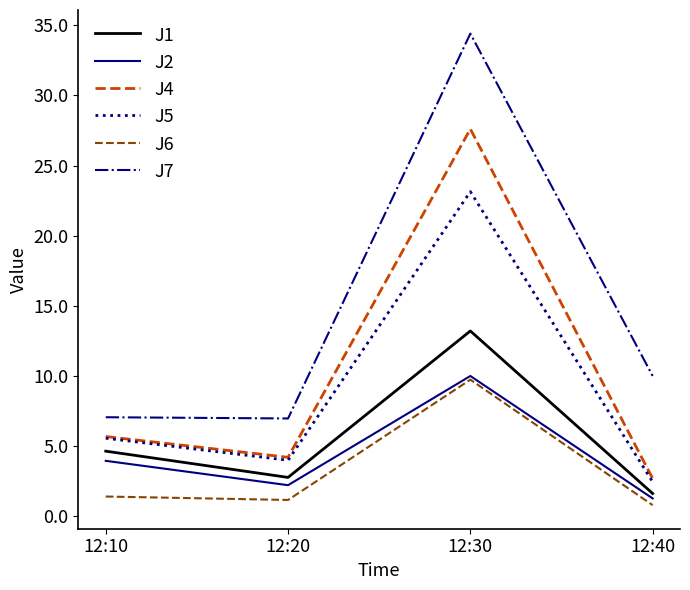

At which category does J4 reach its first local valley?

12:20